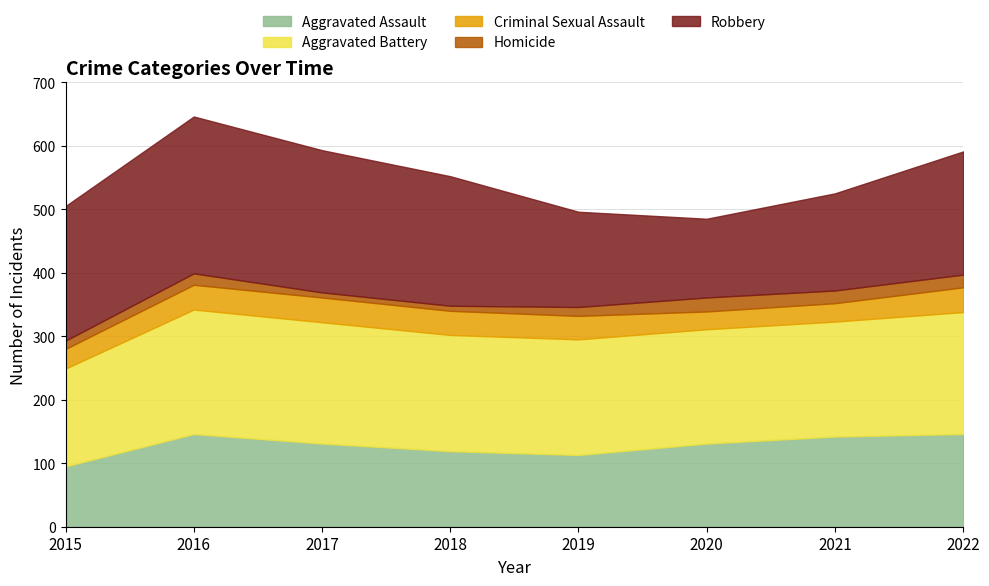

Reading left to right, transcribe all the data shown in this chart.

Aggravated Assault: 95	146	131	119	113	131	142	146
Aggravated Battery: 154	196	191	183	182	180	181	192
Criminal Sexual Assault: 31	39	39	38	37	28	29	39
Homicide: 13	18	8	8	14	22	20	20
Robbery: 212	247	224	204	150	124	153	194